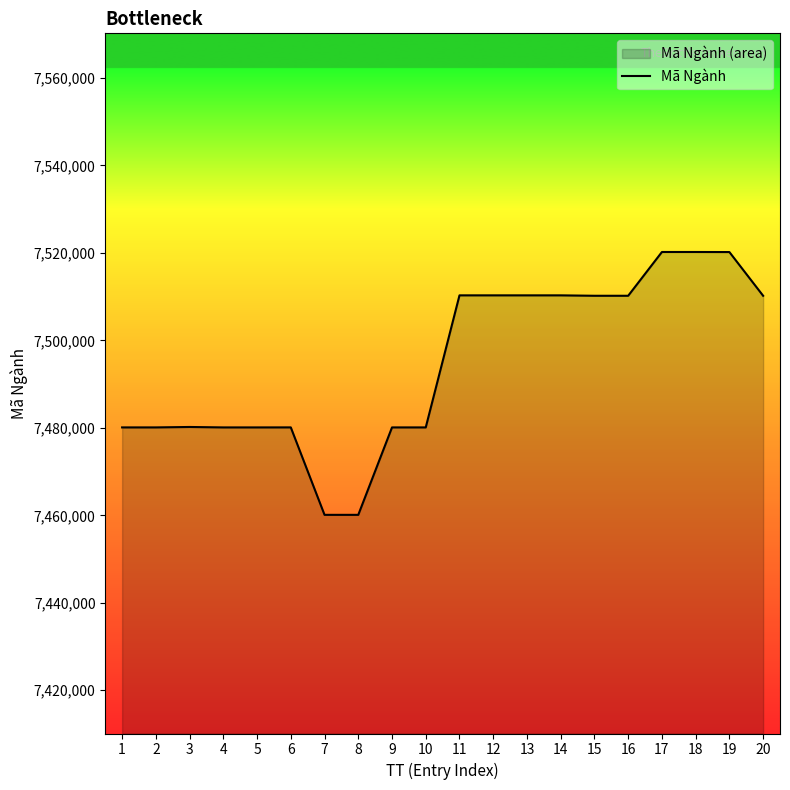

At which category does the data reach its first local peak?

3